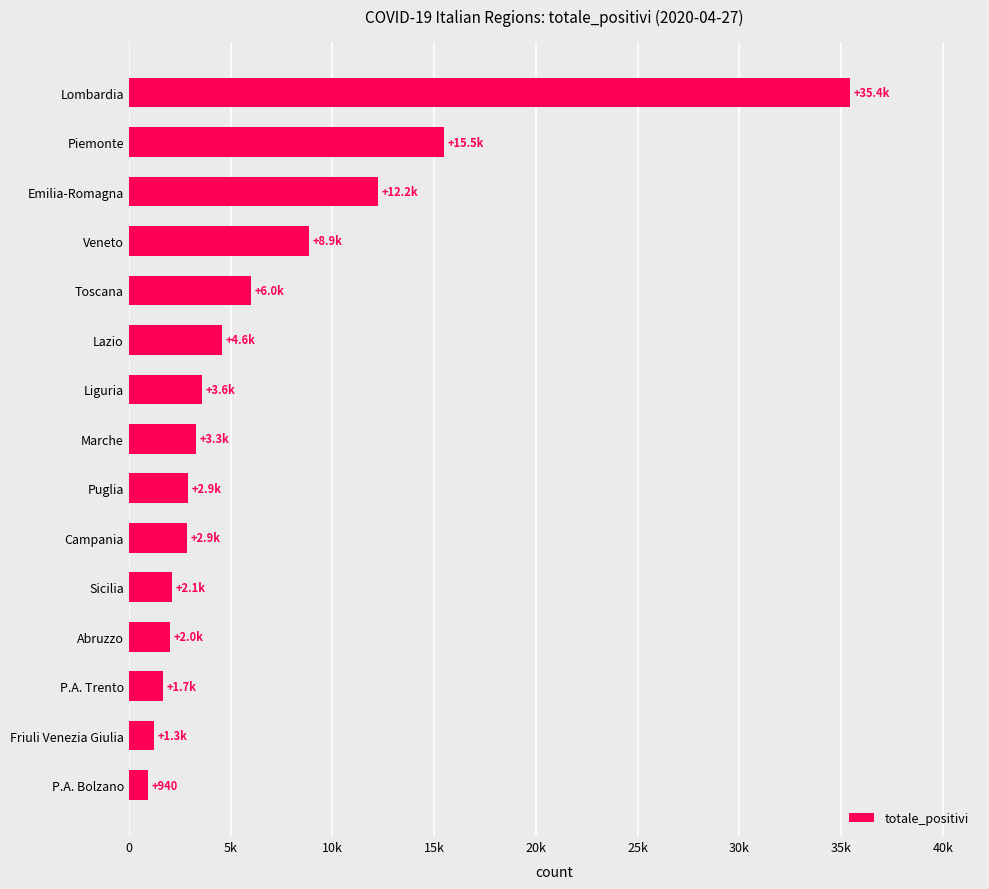

What is the sum of all values?

103316